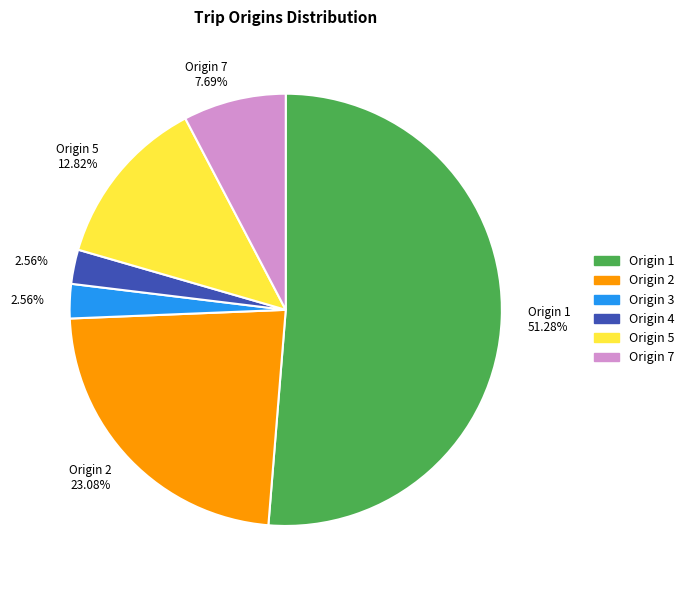

Count the number of slices in the pie.

6